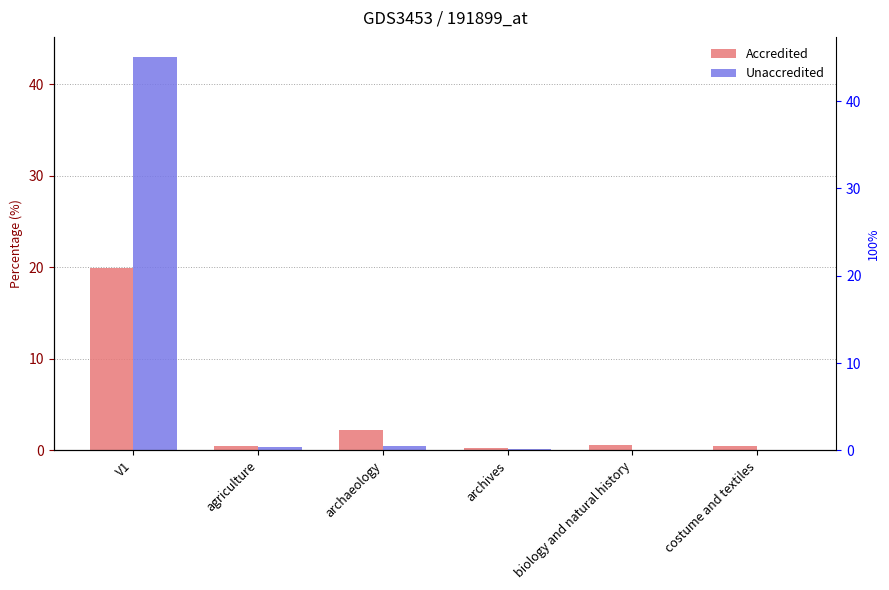

What is the difference between the maximum and minimum values in the Accredited series?

19.7